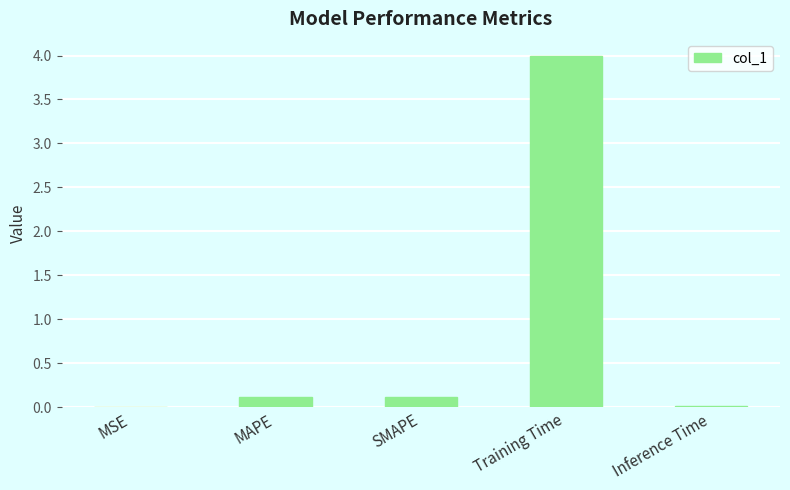

What is the sum of all values?

4.2